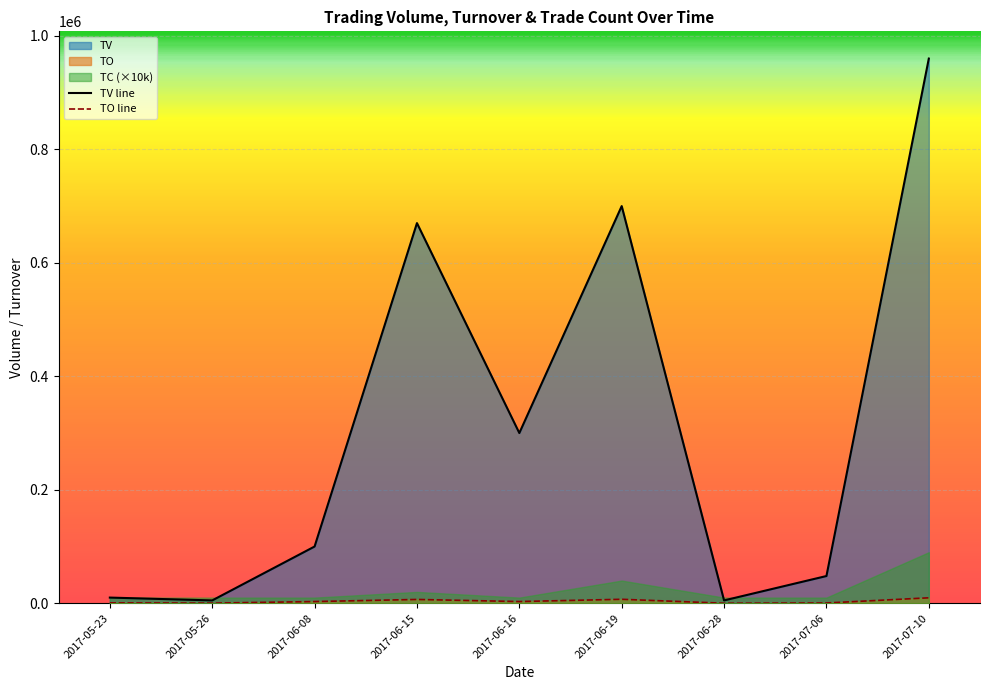

What is the label of the 4th point from the right?

2017-06-19